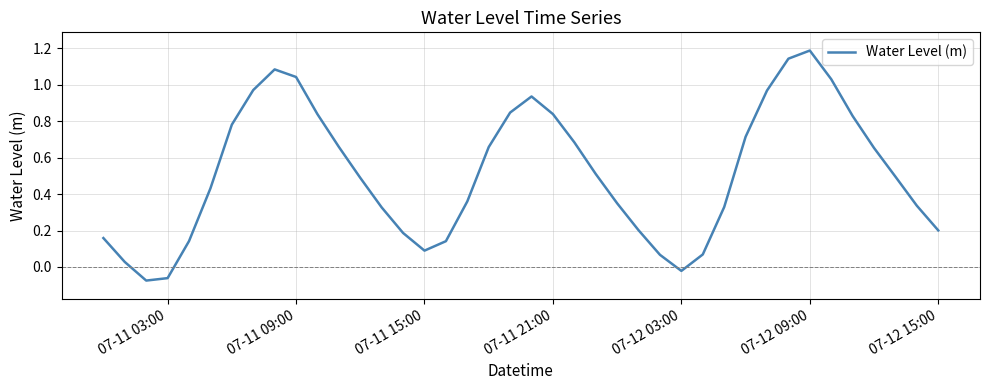

What is the average value?

0.5